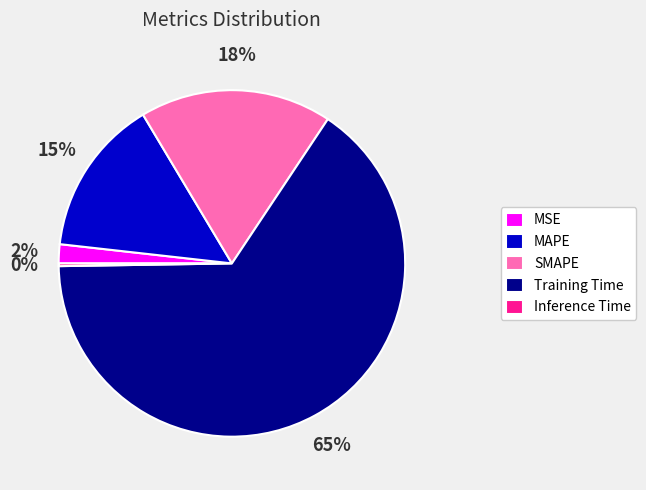

What is the largest slice in the pie chart?

Training Time